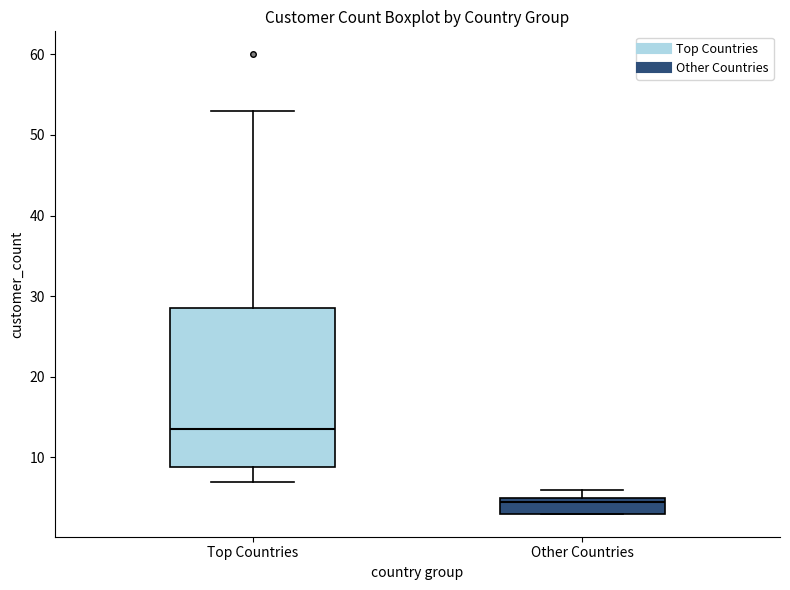

Reading left to right, transcribe this box plot: for each box, give where its median line is, the range the box spans, and where its two whiskers end, as read against the y-axis. The values are not printed on the chart, so give them approximately, as read against the axis.

Top Countries: median 14, box 9 to 29, whiskers 7 to 53
Other Countries: median 5 (just below the box's upper edge), box 3 to 5, whiskers 3 to 6